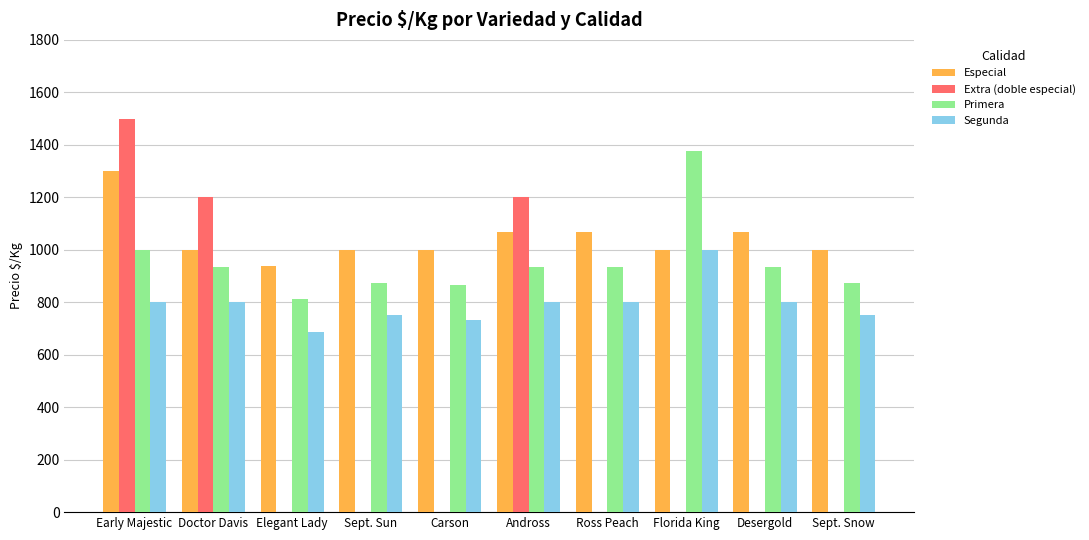

What is the total value across all series at Sept. Snow?

2625